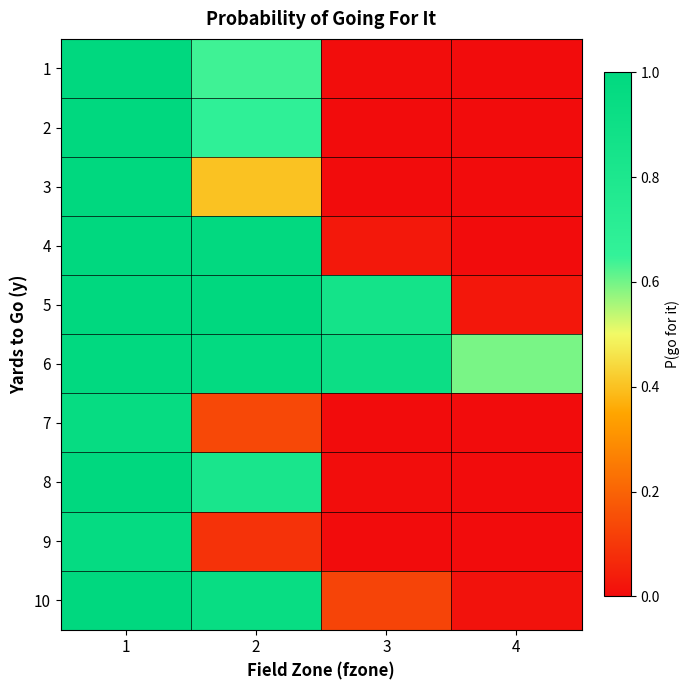

Reading left to right, extract all data points from this chart.

1: 1=1.0	2=0.6	3=0.0	4=0.0
2: 1=1.0	2=0.7	3=0.0	4=0.0
3: 1=1.0	2=0.4	3=0.0	4=0.0
4: 1=1.0	2=1.0	3=0.0	4=0.0
5: 1=1.0	2=1.0	3=0.9	4=0.0
6: 1=1.0	2=1.0	3=0.9	4=0.6
7: 1=1.0	2=0.1	3=0.0	4=0.0
8: 1=1.0	2=0.8	3=0.0	4=0.0
9: 1=1.0	2=0.1	3=0.0	4=0.0
10: 1=1.0	2=0.9	3=0.1	4=0.0